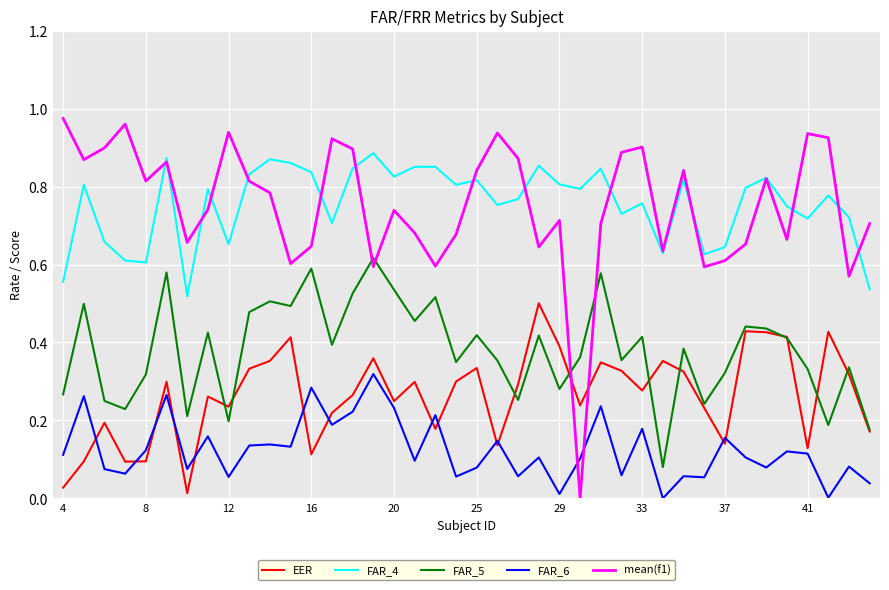

True or false: FAR_4 and FAR_5 intersect in this chart.

False